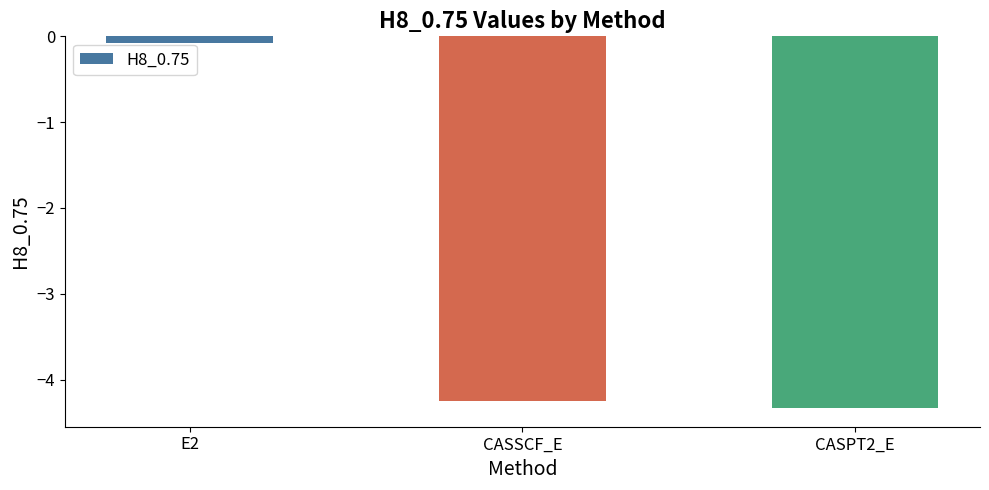

How many data points are above -4?

1